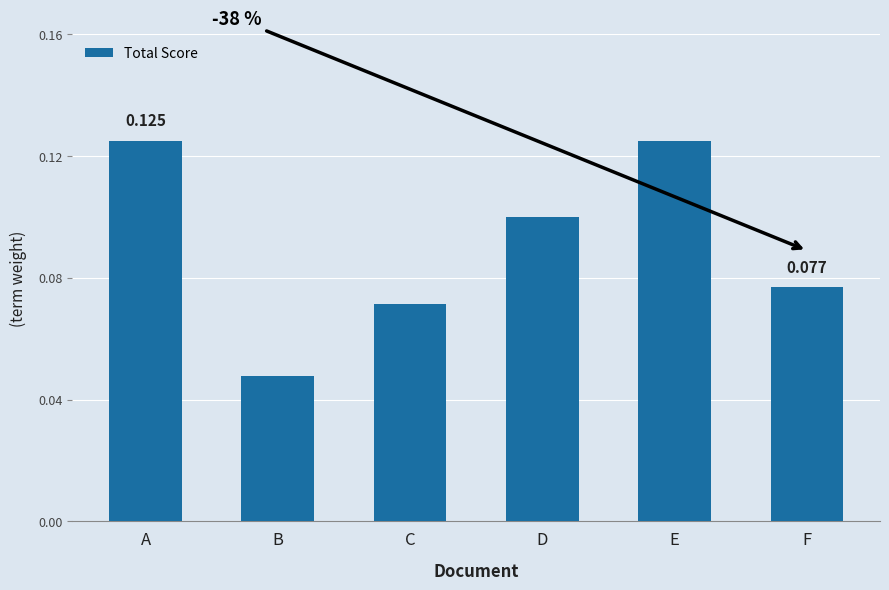

Which has a higher value, E or F?

E